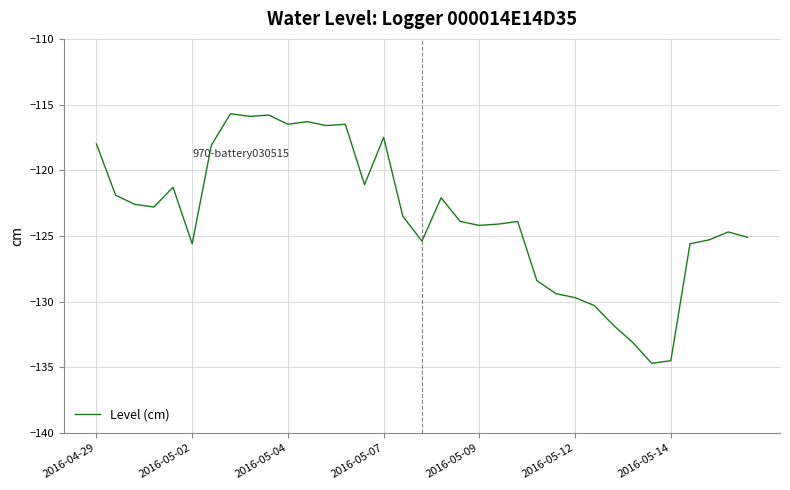

What is the minimum value shown in the chart?

-134.7